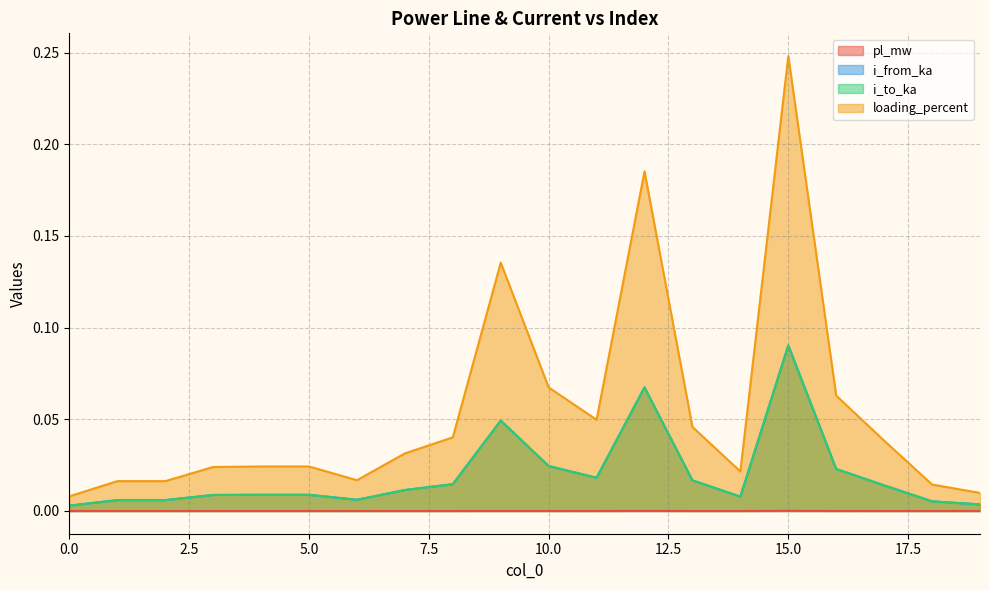

True or false: pl_mw and loading_percent cross at least once.

False